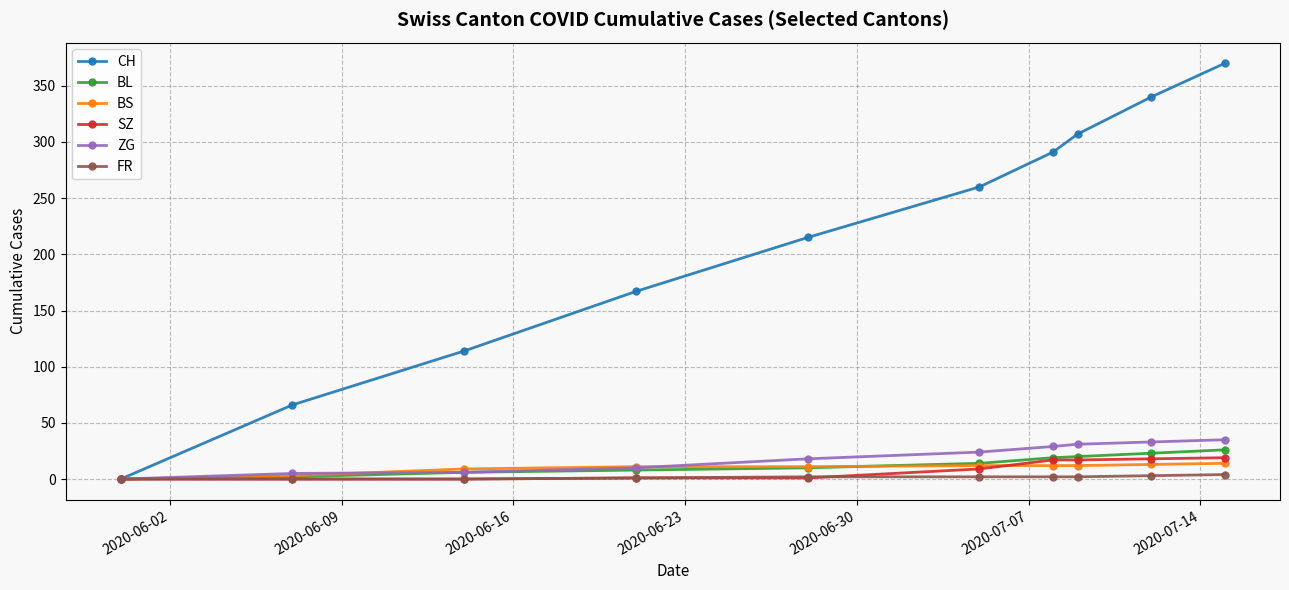

Count the number of categories in the chart.

10